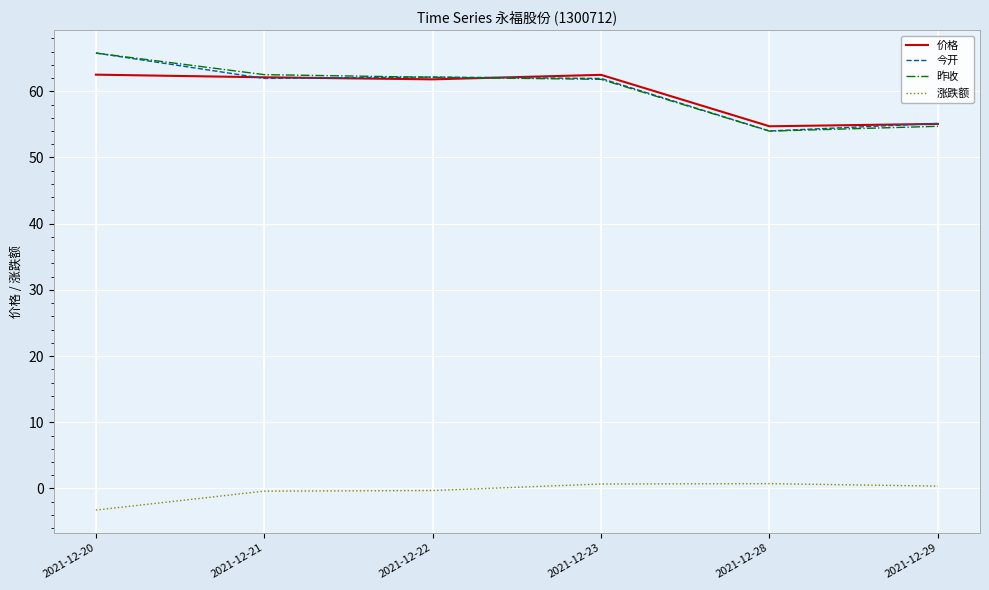

Is it true that 价格 equals 14.9 at 2021-12-20?

False